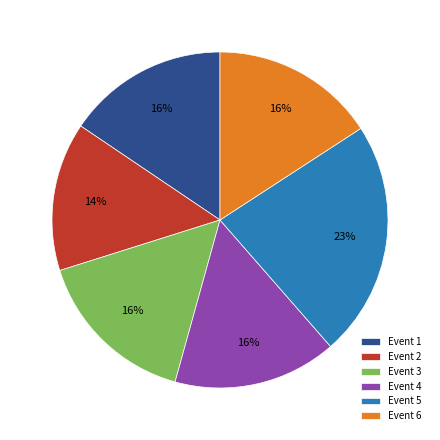

Combined, do Event 1 and Event 5 account for over 50%?

No